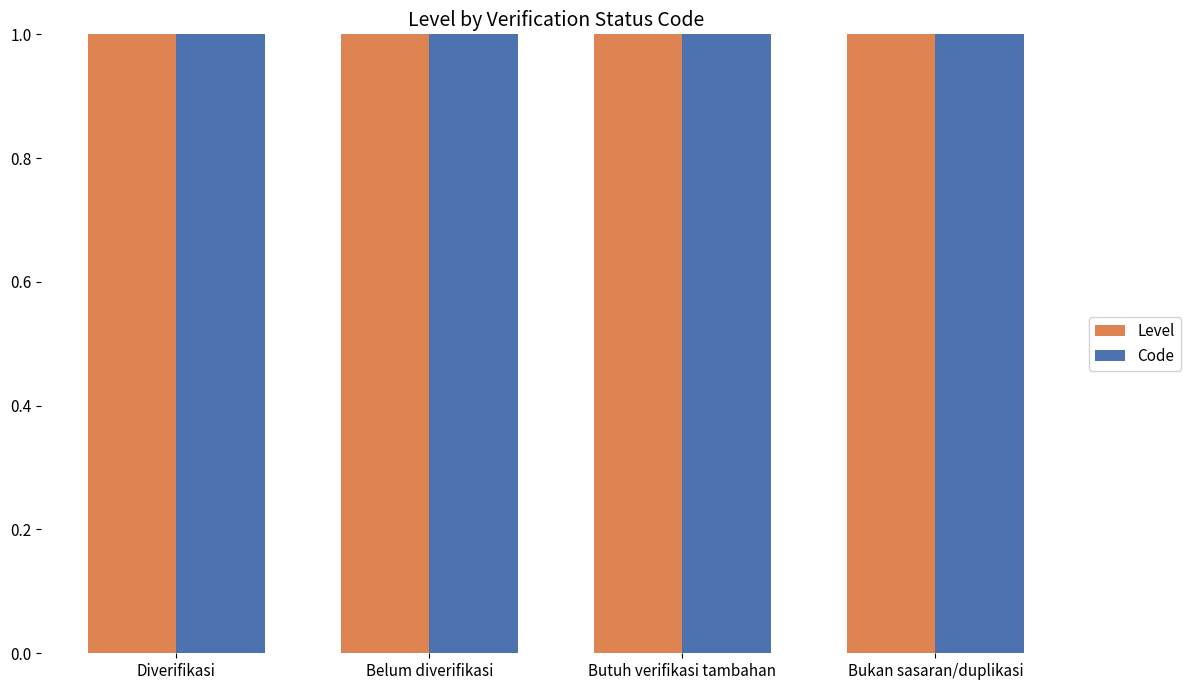

Where does the Code series first go above 3?

Bukan sasaran/duplikasi